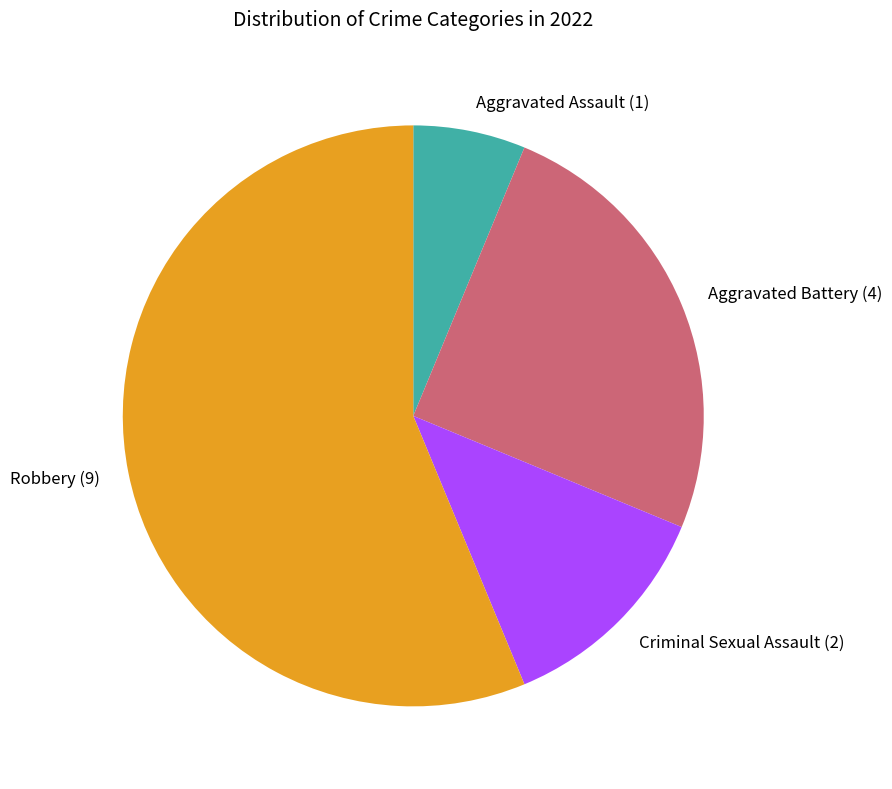

Count the number of slices in the pie.

4